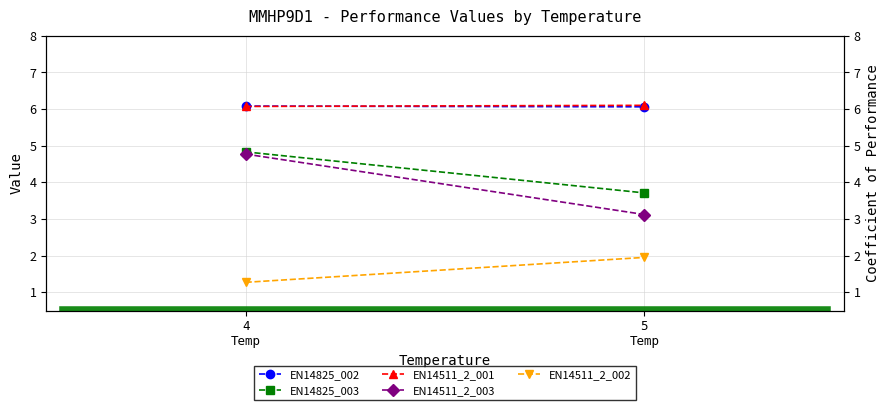

True or false: EN14511_2_003 has a value of 2.1 at 5
Temp.

False